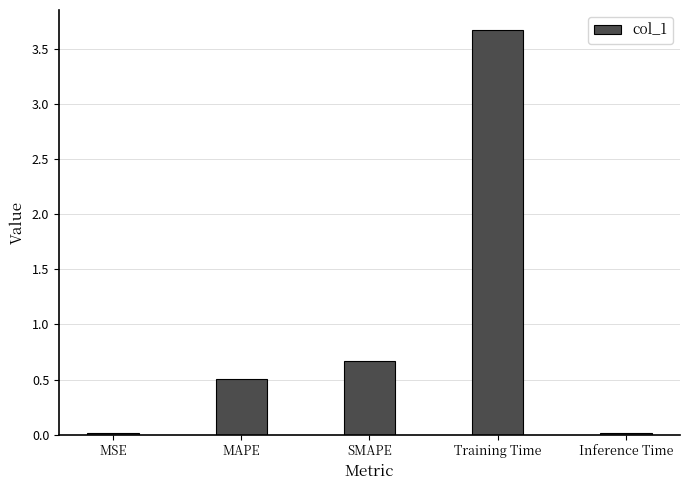

The chart shows a value of 0.0 at MSE. True or false?

True